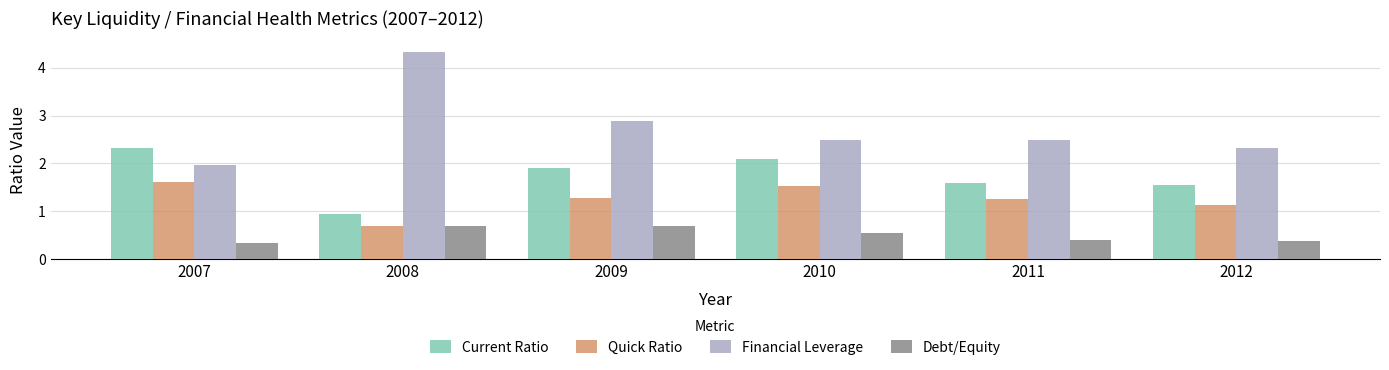

How many groups of bars are there?

6